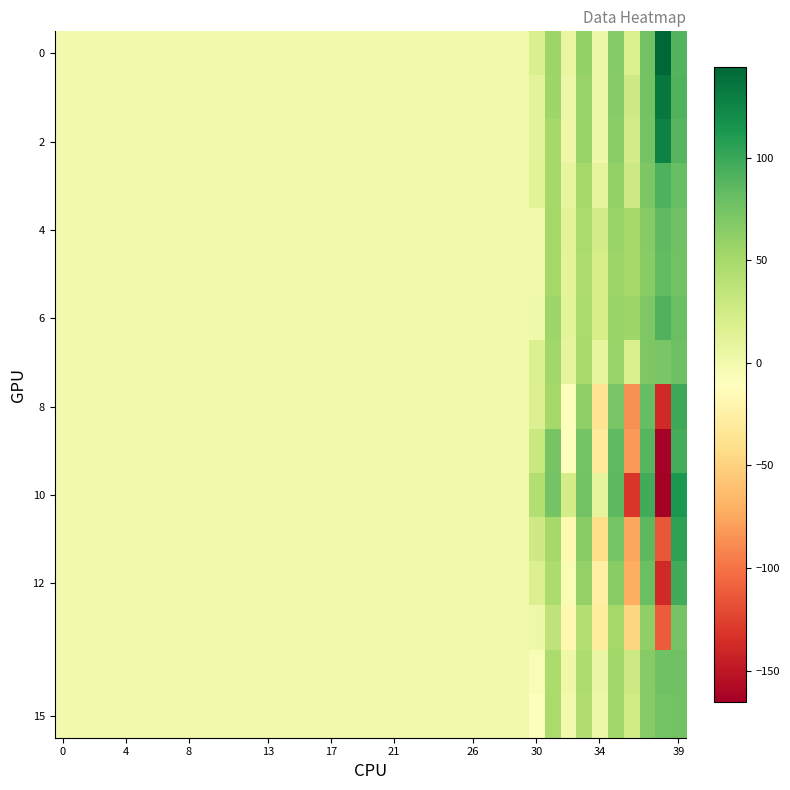

Count the number of data series in this chart.

16